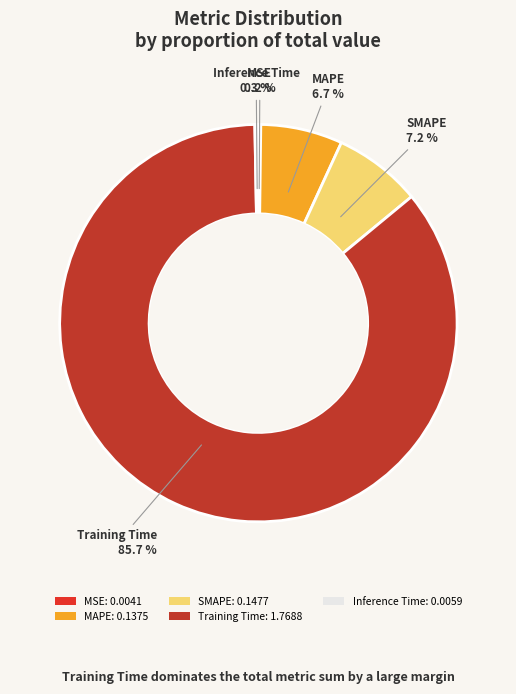

To the nearest percent, what portion does MAPE represent?

7%